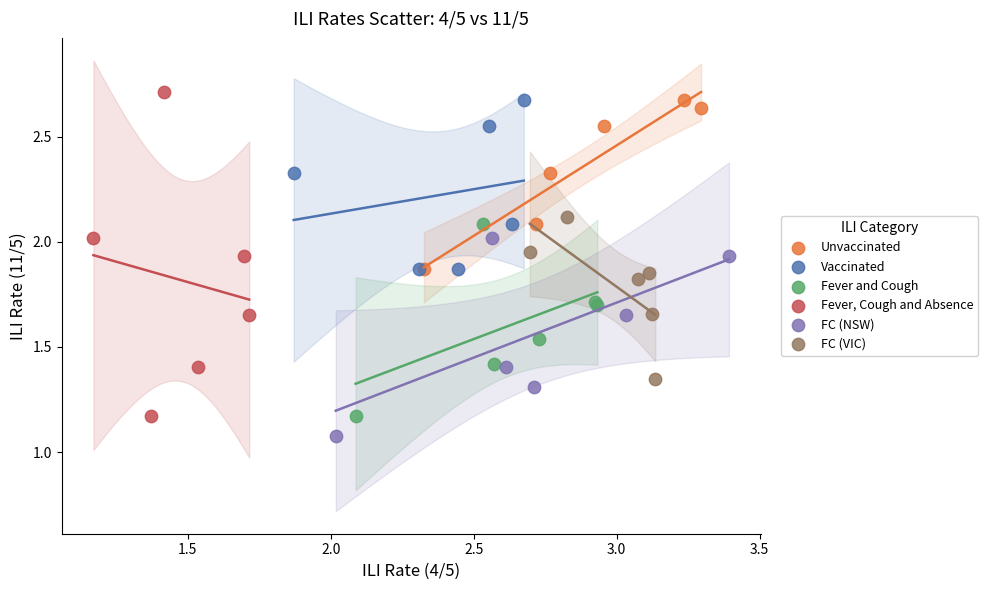

What are all the series names shown in the legend?

Unvaccinated, Vaccinated, Fever and Cough, Fever, Cough and Absence, FC (NSW), FC (VIC)